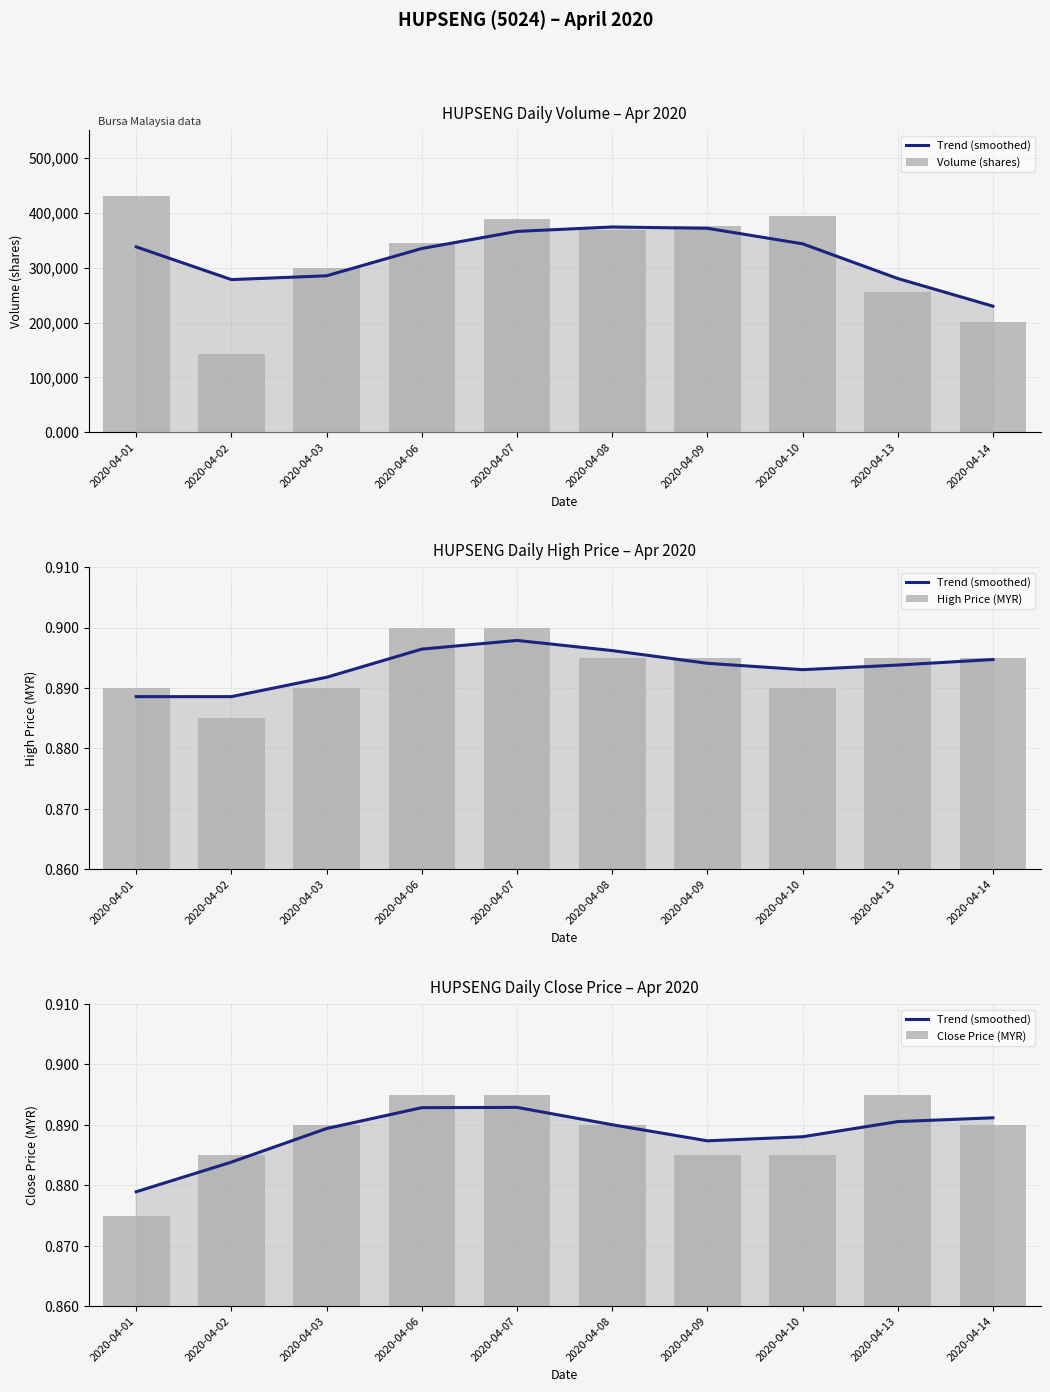

Which series has the largest total across all categories?

Volume (shares)